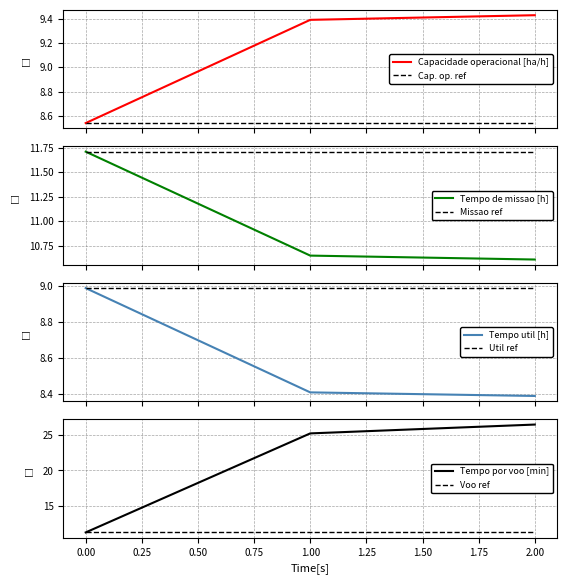

Reading right to left, extract all data points from this chart.

Capacidade operacional [ha/h]: 9.4	9.4	8.5
Tempo de missao [h]: 10.6	10.7	11.7
Tempo util [h]: 8.4	8.4	9.0
Tempo por voo [min]: 26.5	25.2	11.2